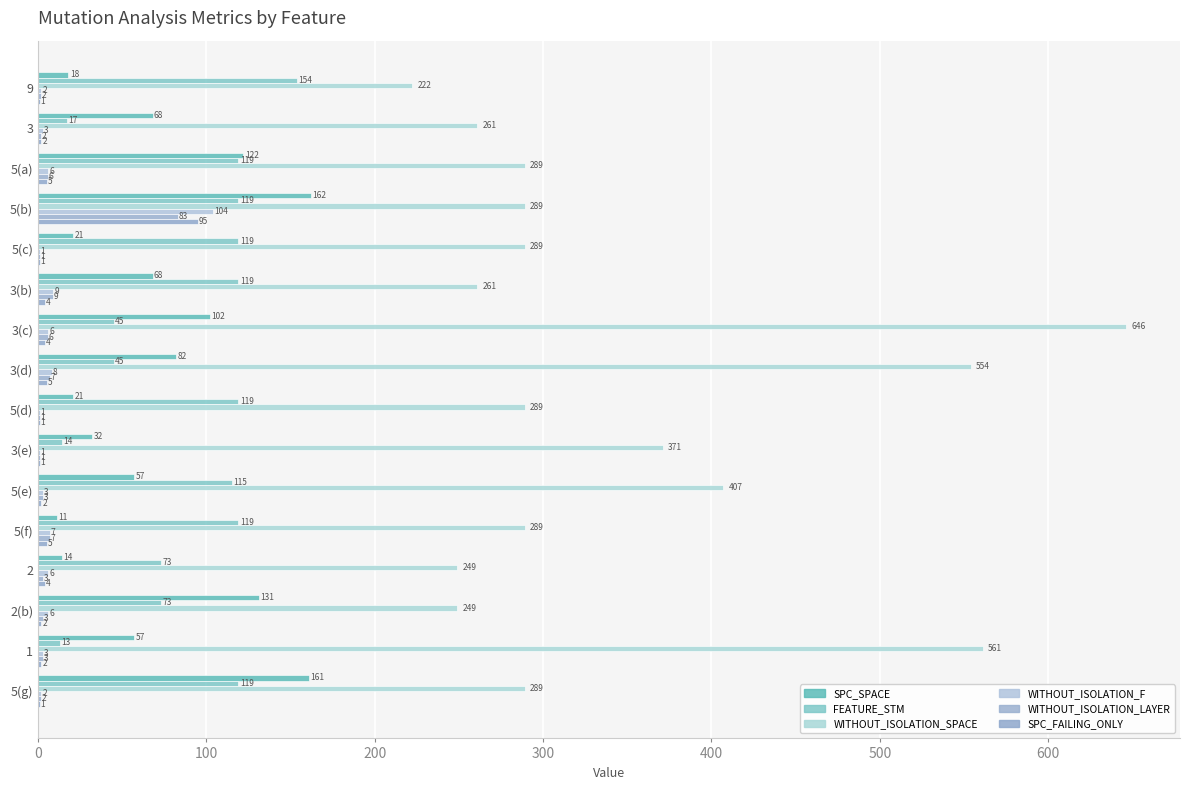

How many series are shown in this chart?

6